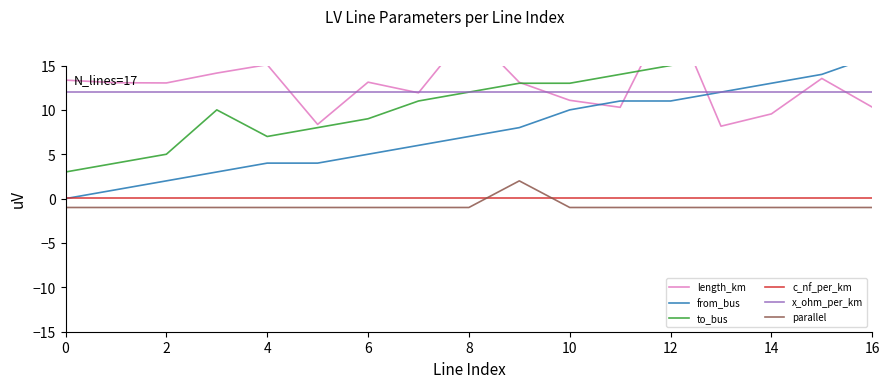

How many data points in from_bus are less than 7?

8